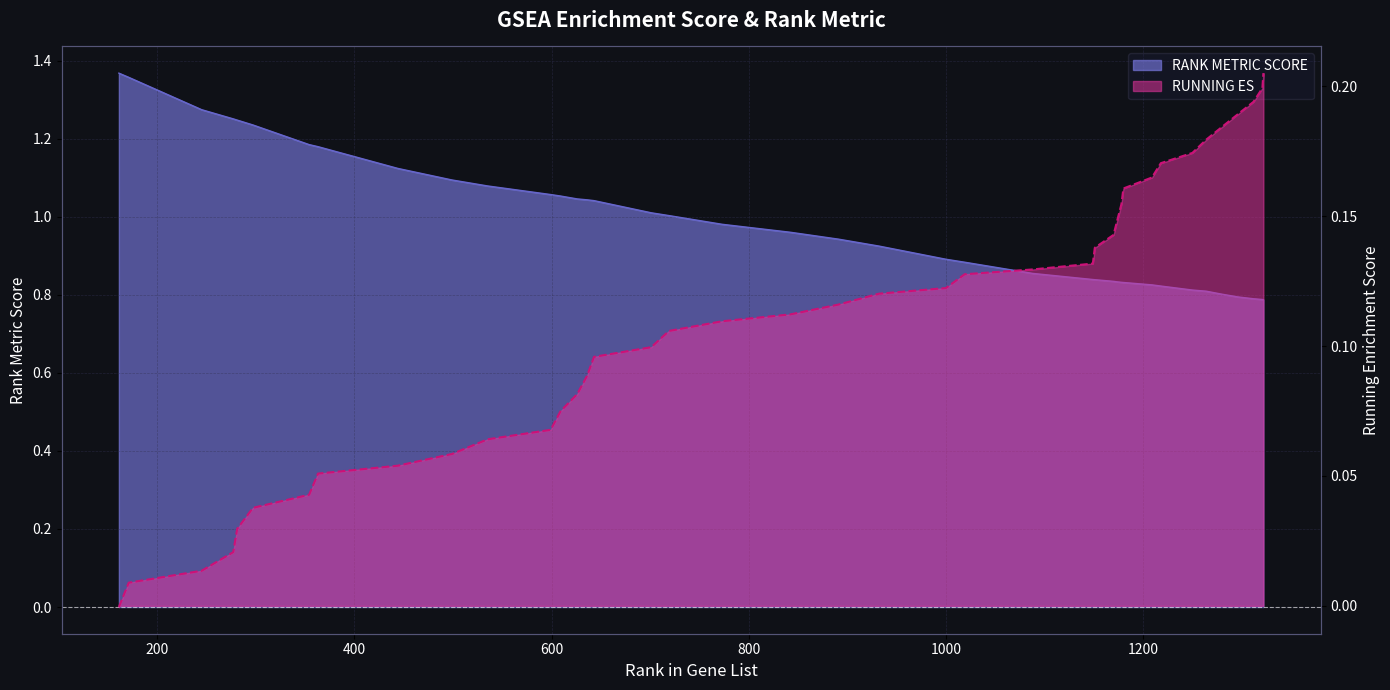

True or false: RUNNING ES has more than 0 interior local peaks.

False